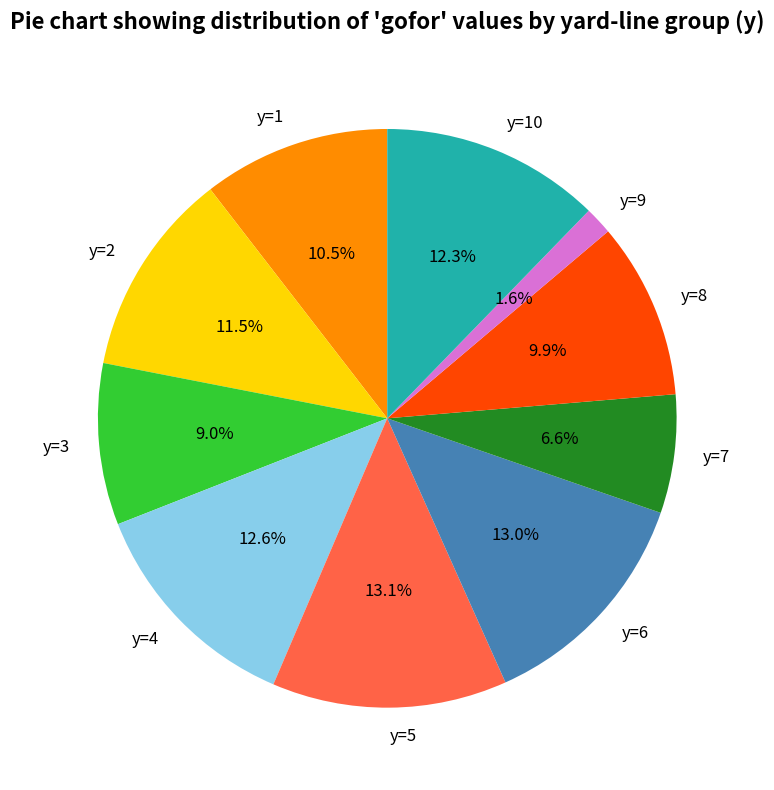

How many slices are in this pie chart?

10